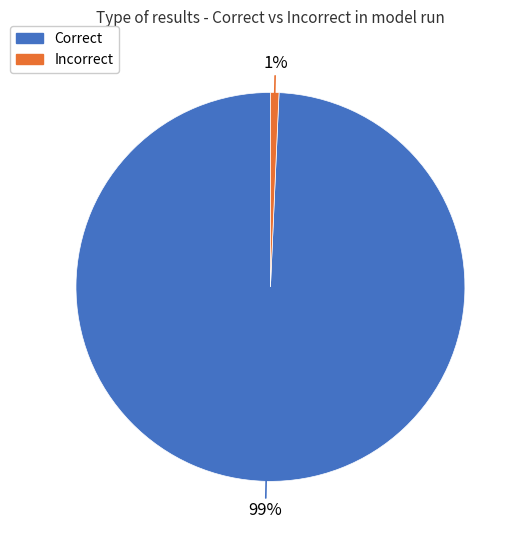

True or false: Correct accounts for 89% of the total.

False